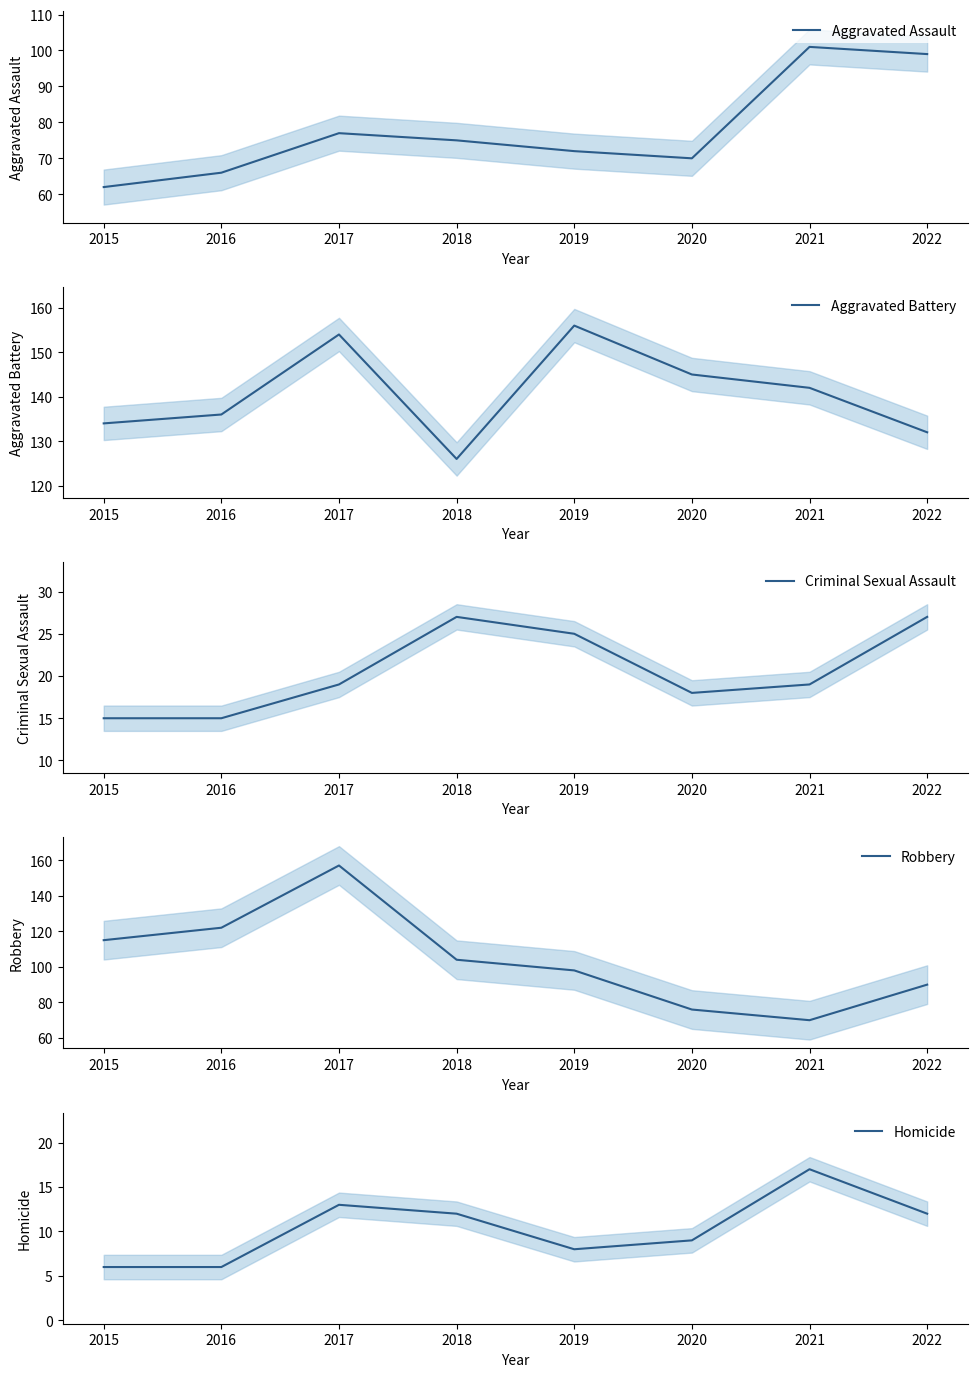

Between 2016 and 2018, which is larger?

2018